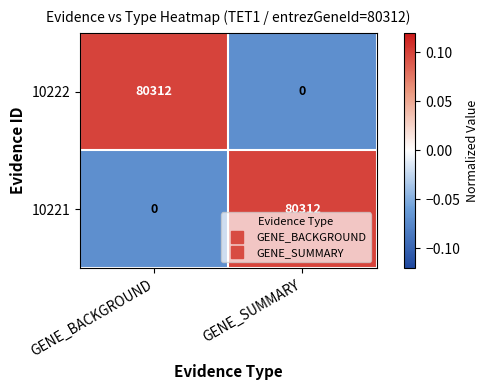

How many data points in 10222 are less than 80312?

1